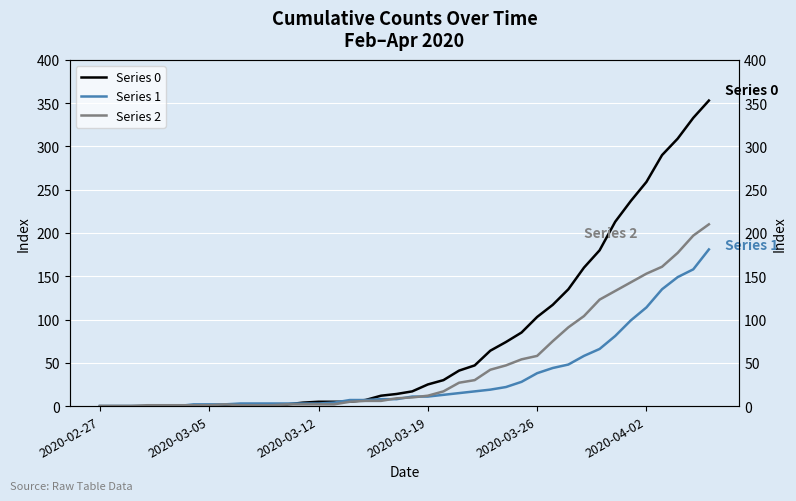

List the series in order of their peak value, highest first.

Series 0, Series 2, Series 1